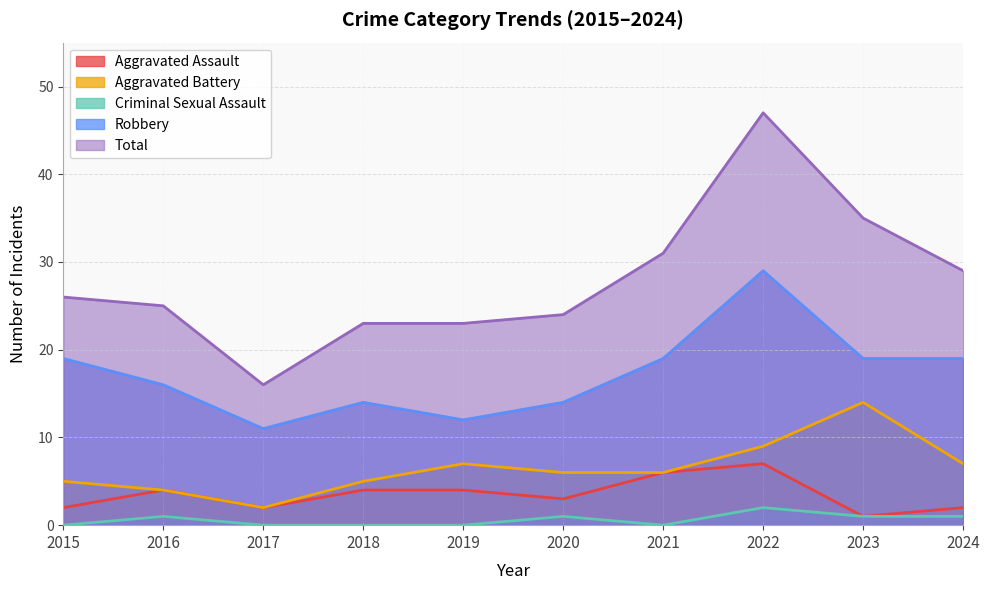

Where is the first local maximum for Criminal Sexual Assault?

2016